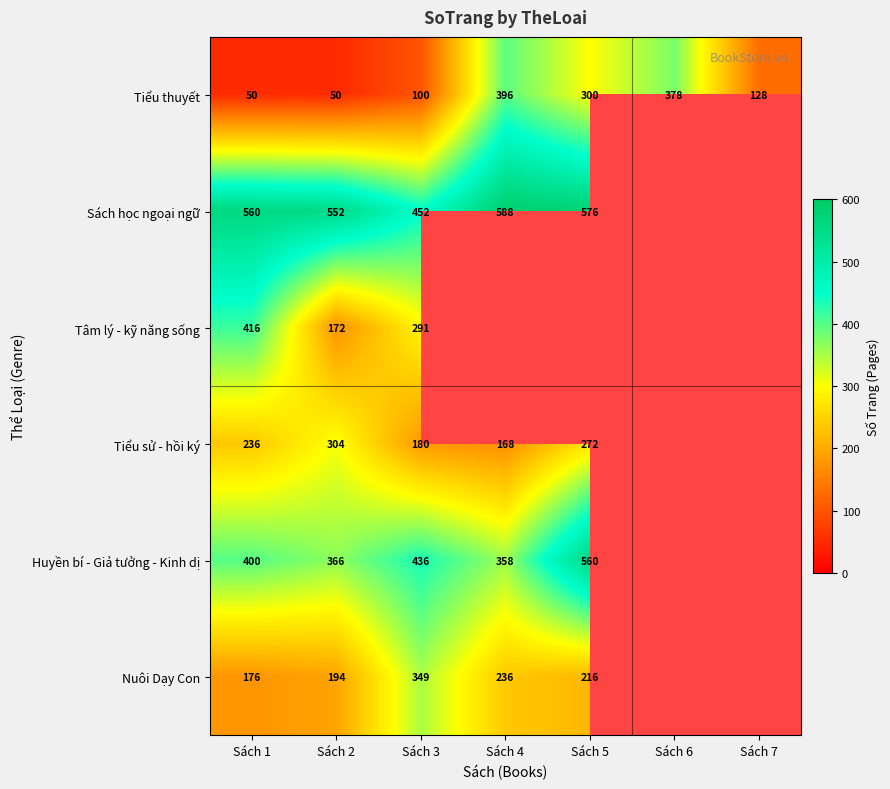

What is the difference between the maximum and minimum values in the Tiểu thuyết series?

346